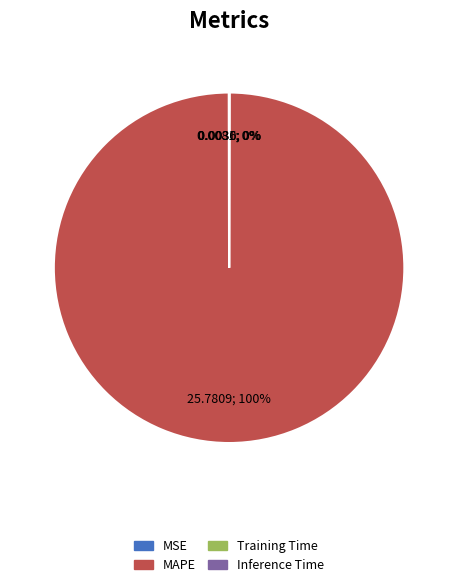

True or false: MAPE accounts for 100% of the total.

True